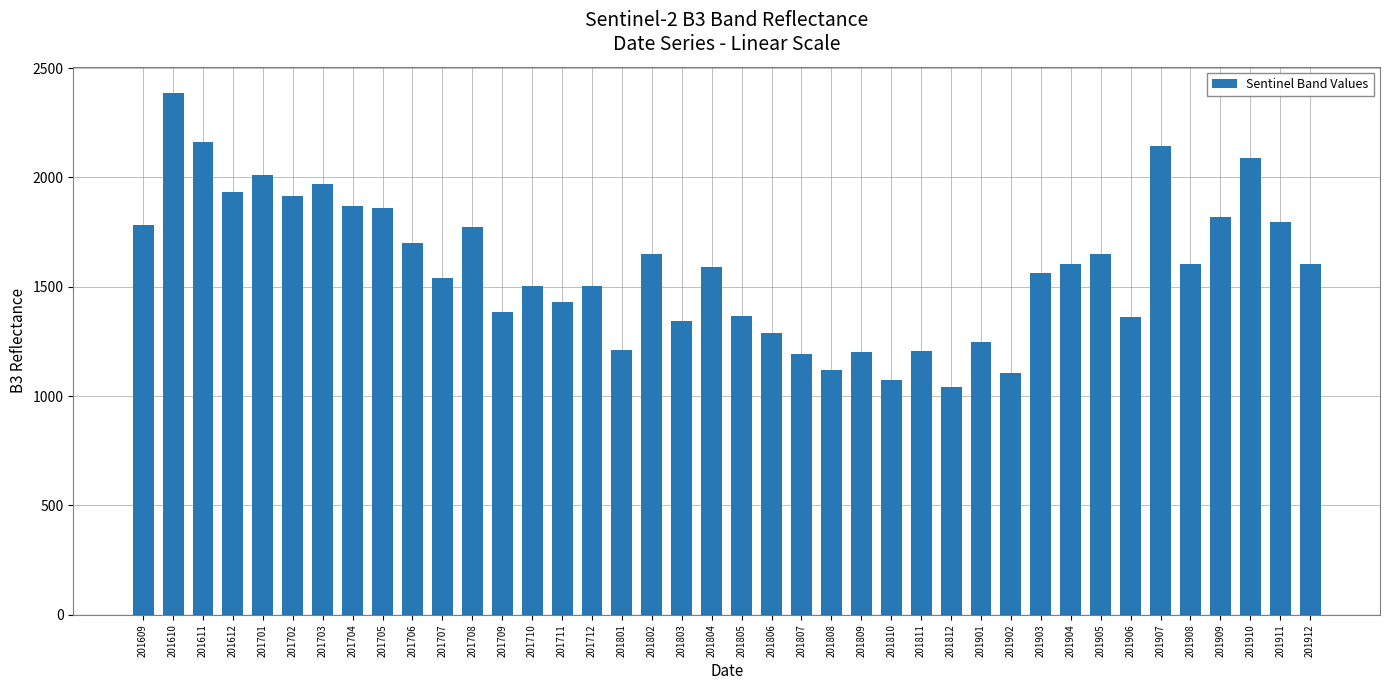

The chart shows a value of 1602 at 201908. True or false?

True